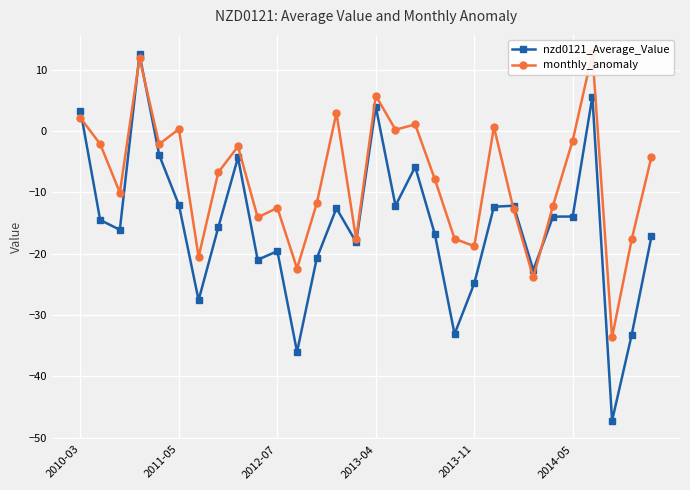

What is the spread (max minus min) of values at 23?

1.2